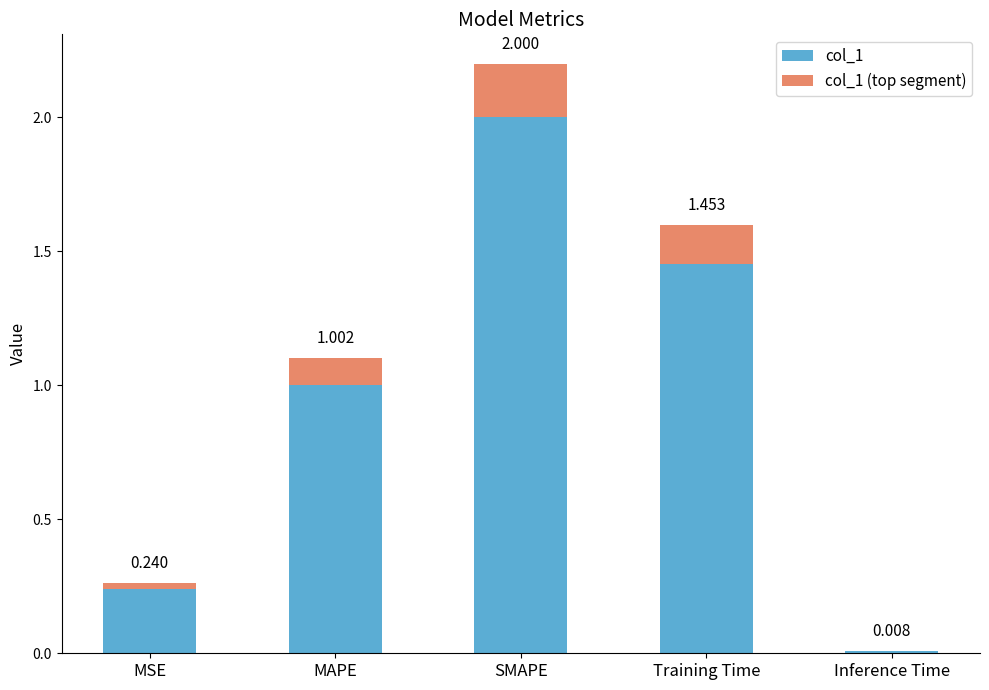

What are all the series names shown in the legend?

col_1, col_1 (top segment)